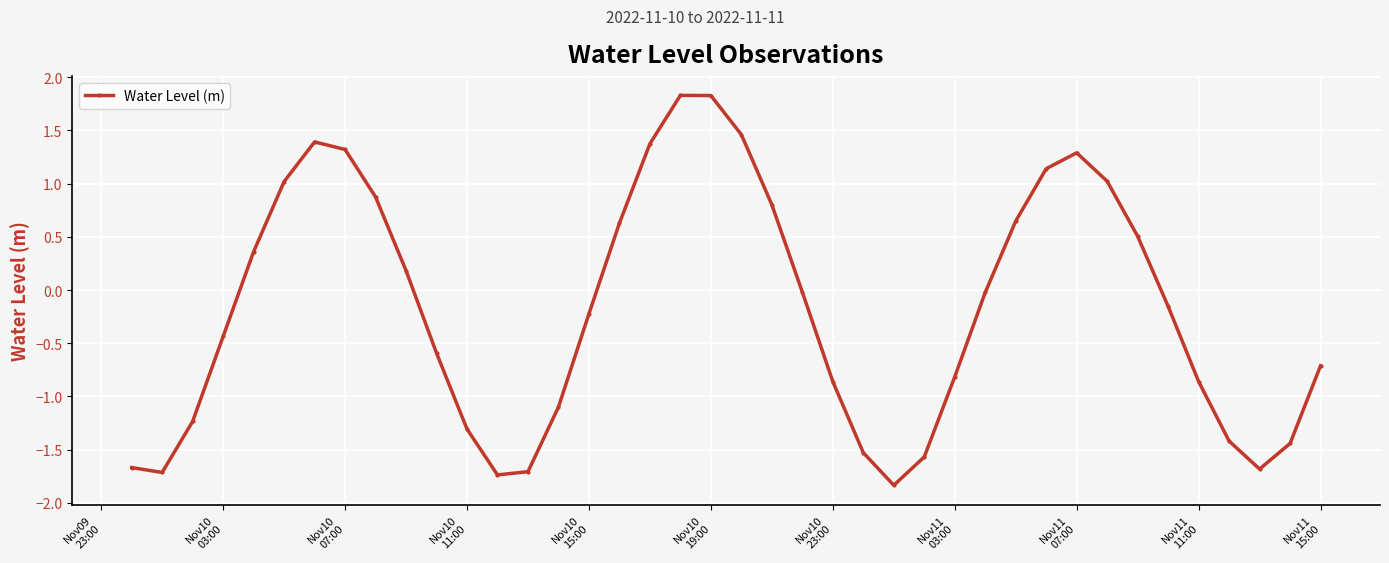

True or false: the data has more than 1 interior local peaks.

True